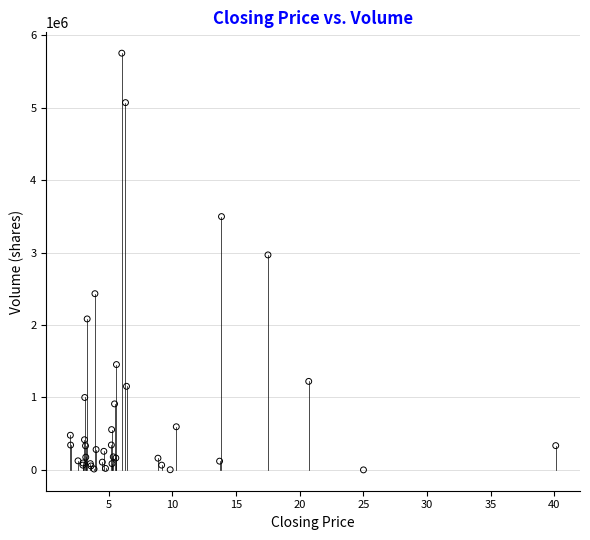

What Y value in the scatter plot is closest to 2876256?

2967644